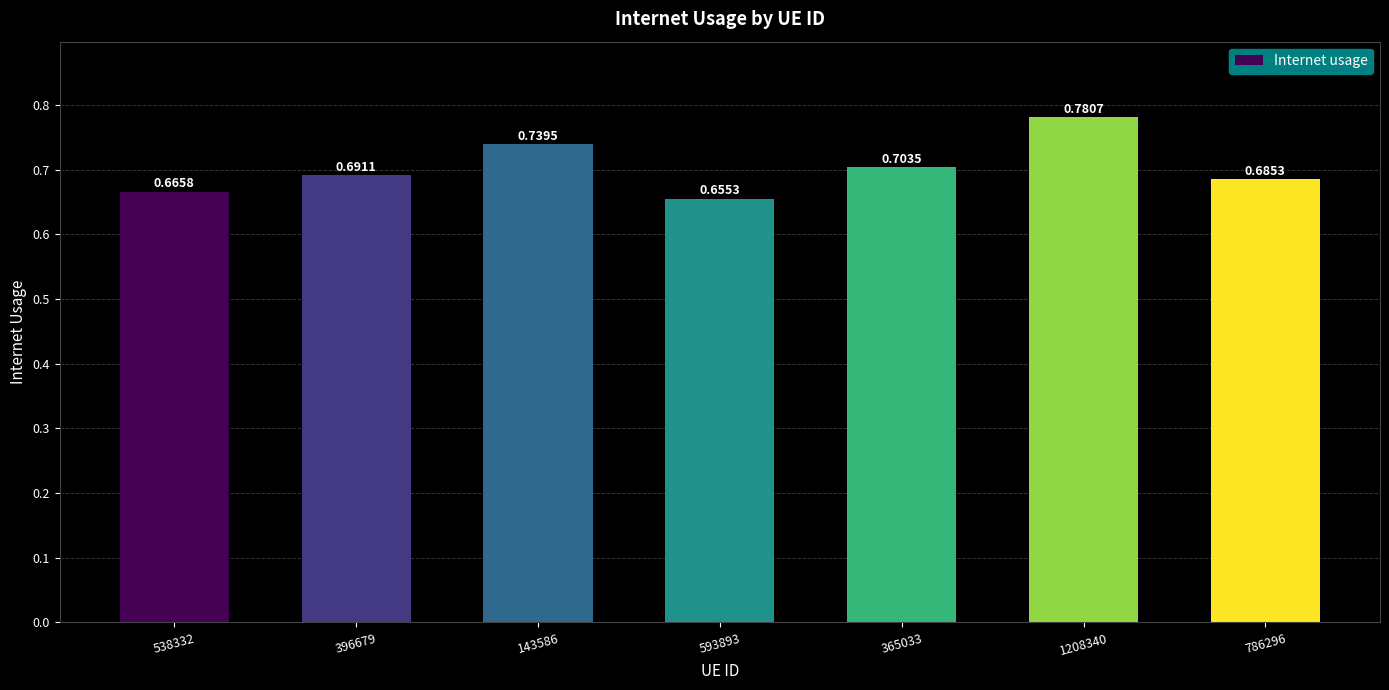

What is the sum of all values?

4.9